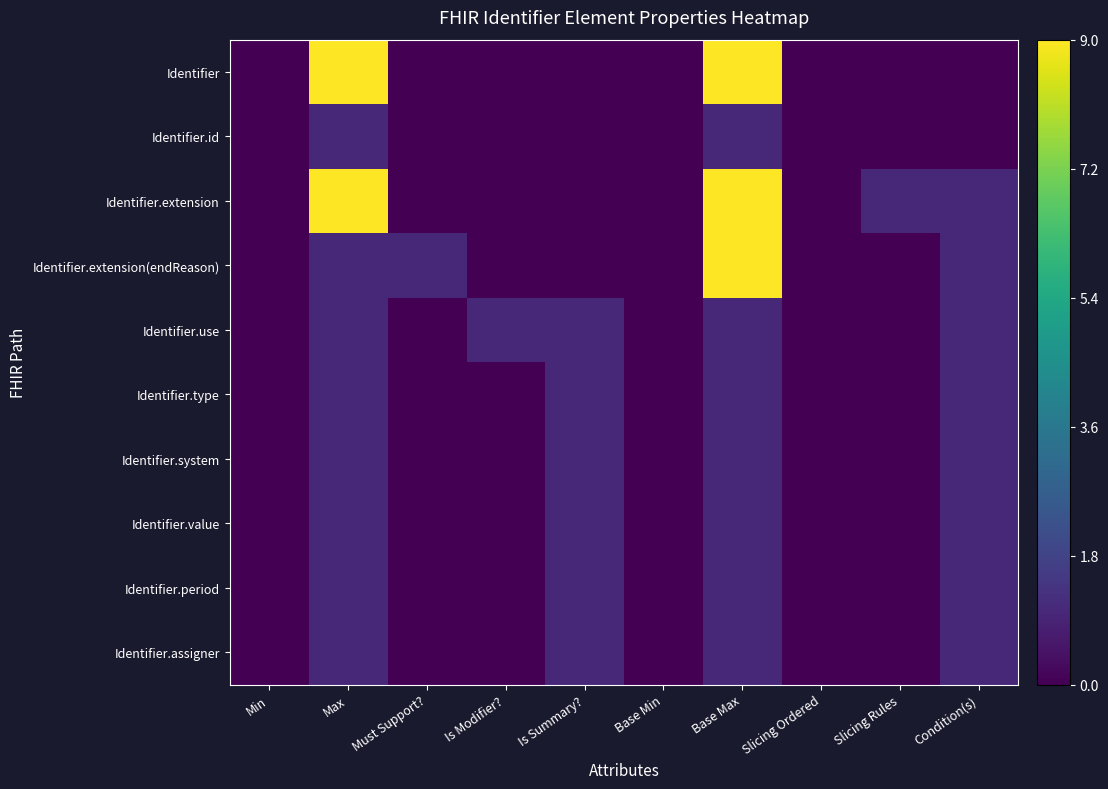

Reading right to left, transcribe all the data shown in this chart.

Identifier: Condition(s)=0	Slicing Rules=0	Slicing Ordered=0	Base Max=9	Base Min=0	Is Summary?=0	Is Modifier?=0	Must Support?=0	Max=9	Min=0
Identifier.id: Condition(s)=0	Slicing Rules=0	Slicing Ordered=0	Base Max=1	Base Min=0	Is Summary?=0	Is Modifier?=0	Must Support?=0	Max=1	Min=0
Identifier.extension: Condition(s)=1	Slicing Rules=1	Slicing Ordered=0	Base Max=9	Base Min=0	Is Summary?=0	Is Modifier?=0	Must Support?=0	Max=9	Min=0
Identifier.extension(endReason): Condition(s)=1	Slicing Rules=0	Slicing Ordered=0	Base Max=9	Base Min=0	Is Summary?=0	Is Modifier?=0	Must Support?=1	Max=1	Min=0
Identifier.use: Condition(s)=1	Slicing Rules=0	Slicing Ordered=0	Base Max=1	Base Min=0	Is Summary?=1	Is Modifier?=1	Must Support?=0	Max=1	Min=0
Identifier.type: Condition(s)=1	Slicing Rules=0	Slicing Ordered=0	Base Max=1	Base Min=0	Is Summary?=1	Is Modifier?=0	Must Support?=0	Max=1	Min=0
Identifier.system: Condition(s)=1	Slicing Rules=0	Slicing Ordered=0	Base Max=1	Base Min=0	Is Summary?=1	Is Modifier?=0	Must Support?=0	Max=1	Min=0
Identifier.value: Condition(s)=1	Slicing Rules=0	Slicing Ordered=0	Base Max=1	Base Min=0	Is Summary?=1	Is Modifier?=0	Must Support?=0	Max=1	Min=0
Identifier.period: Condition(s)=1	Slicing Rules=0	Slicing Ordered=0	Base Max=1	Base Min=0	Is Summary?=1	Is Modifier?=0	Must Support?=0	Max=1	Min=0
Identifier.assigner: Condition(s)=1	Slicing Rules=0	Slicing Ordered=0	Base Max=1	Base Min=0	Is Summary?=1	Is Modifier?=0	Must Support?=0	Max=1	Min=0